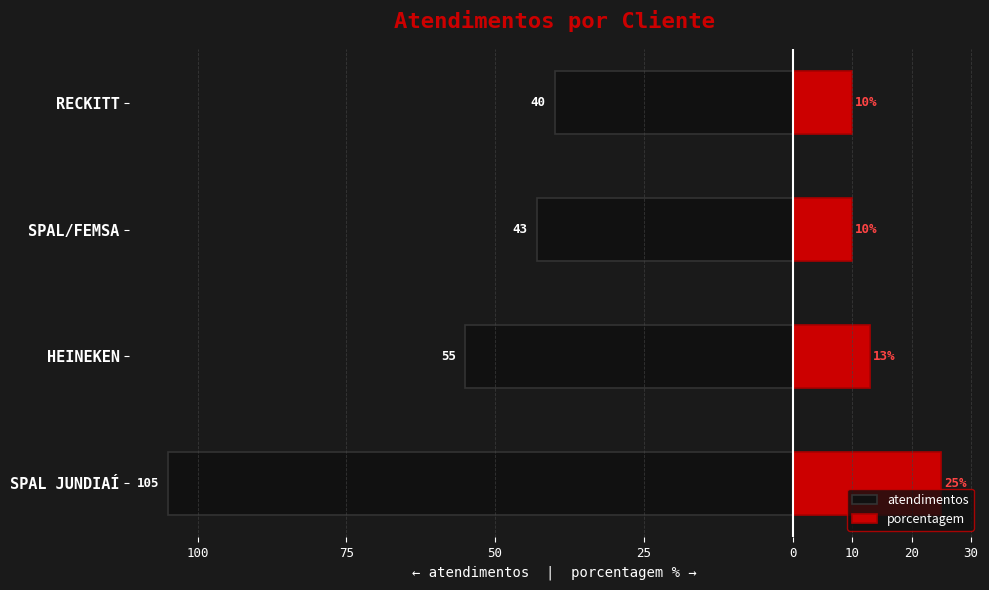

Rank the series by their average value, from lowest to highest.

atendimentos, porcentagem